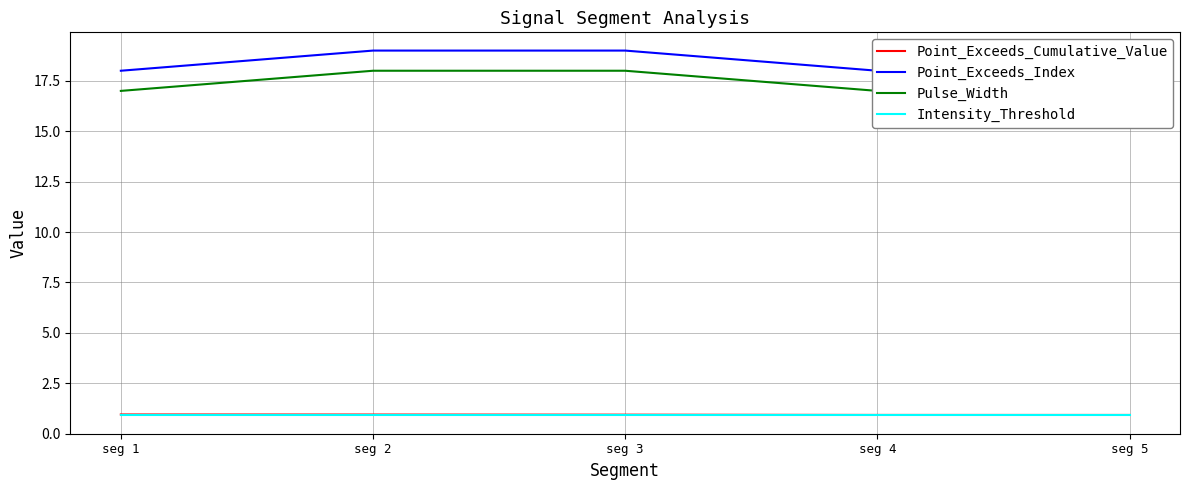

What is the highest value of the Point_Exceeds_Index series?

19.0